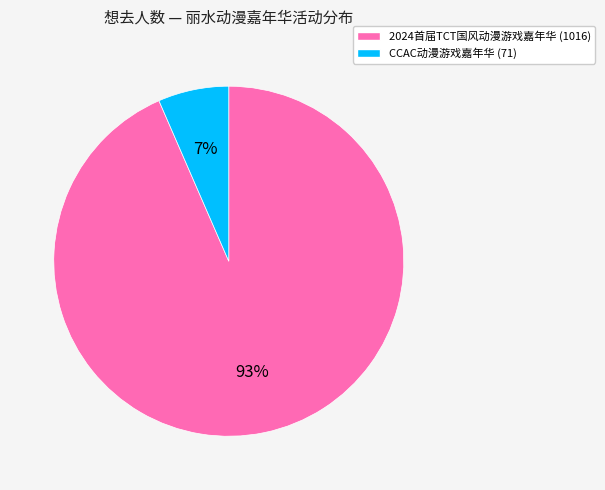

To the nearest percent, what is the average slice percentage?

50%